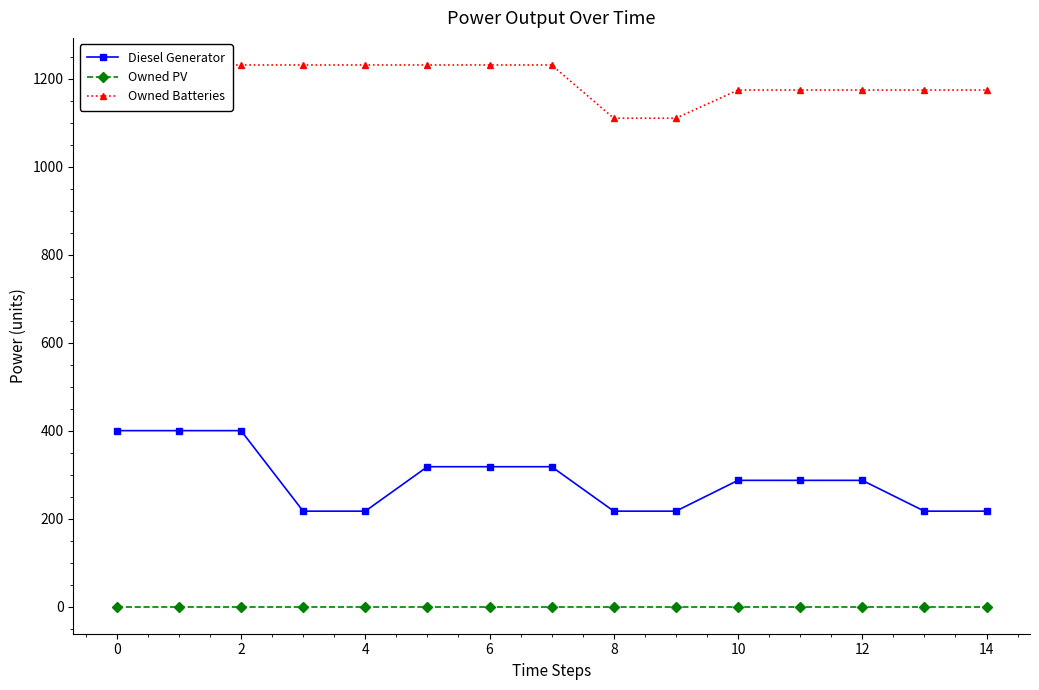

What is the highest value of the Diesel Generator series?

400